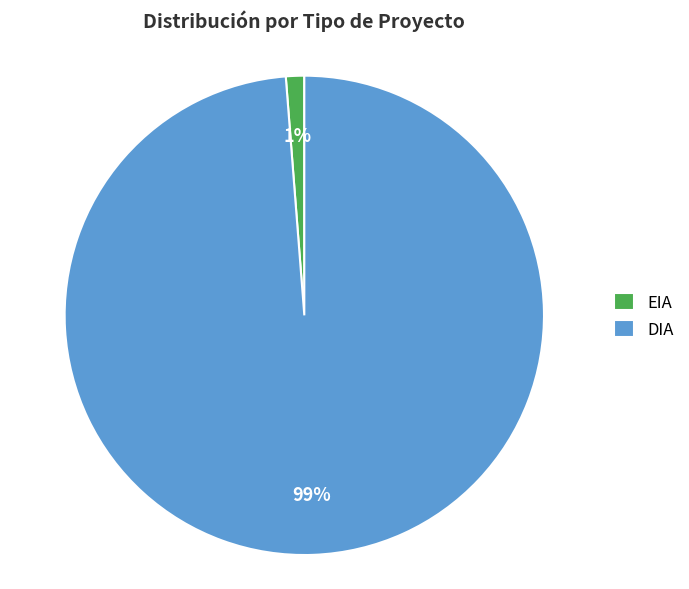

Is there any slice that represents more than half of the pie?

Yes